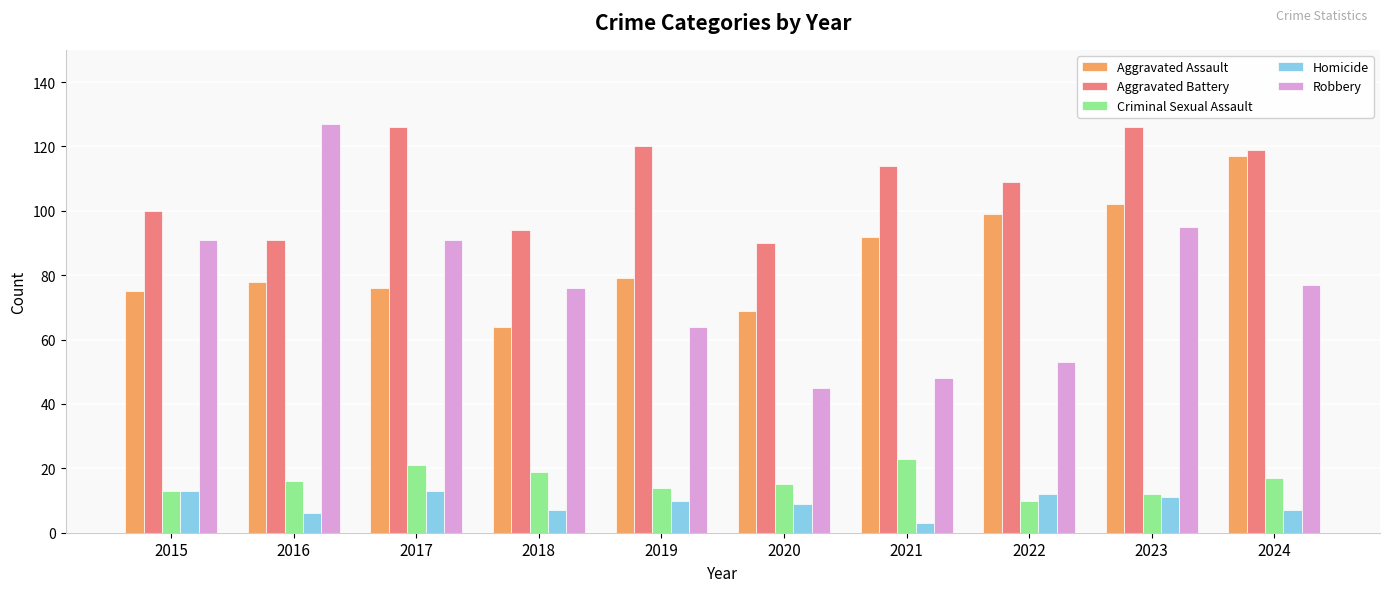

How many bars are there in total?

50